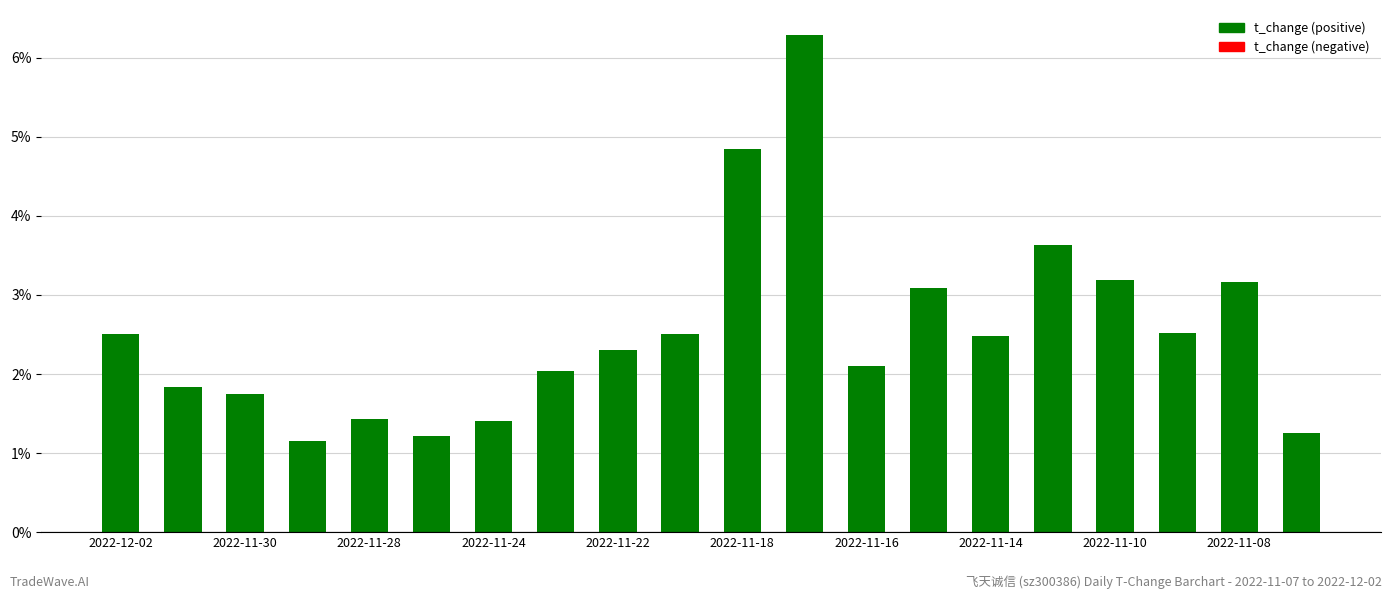

What is the value of the 19th bar from the left?

3.2